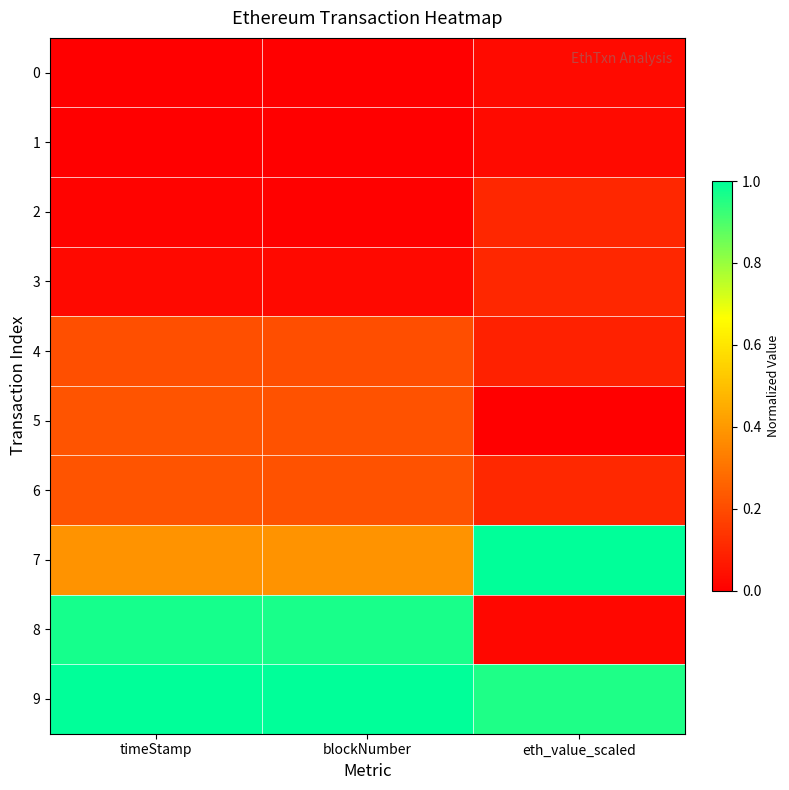

What is the greatest value displayed?

1.0